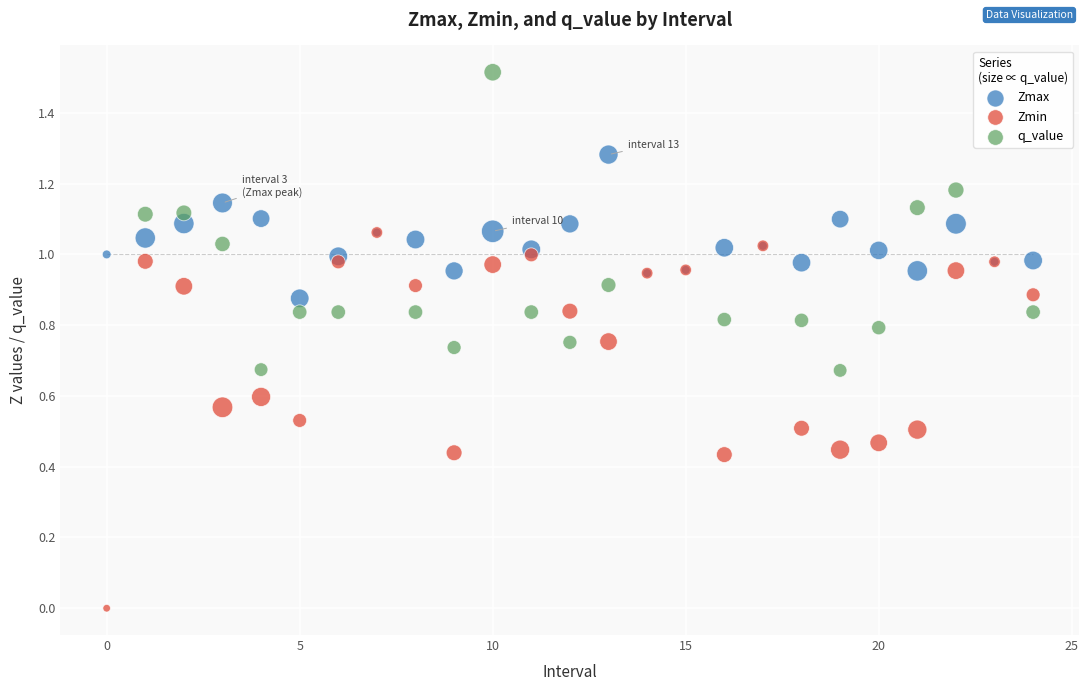

Which series has the widest spread of Y values?

Zmin